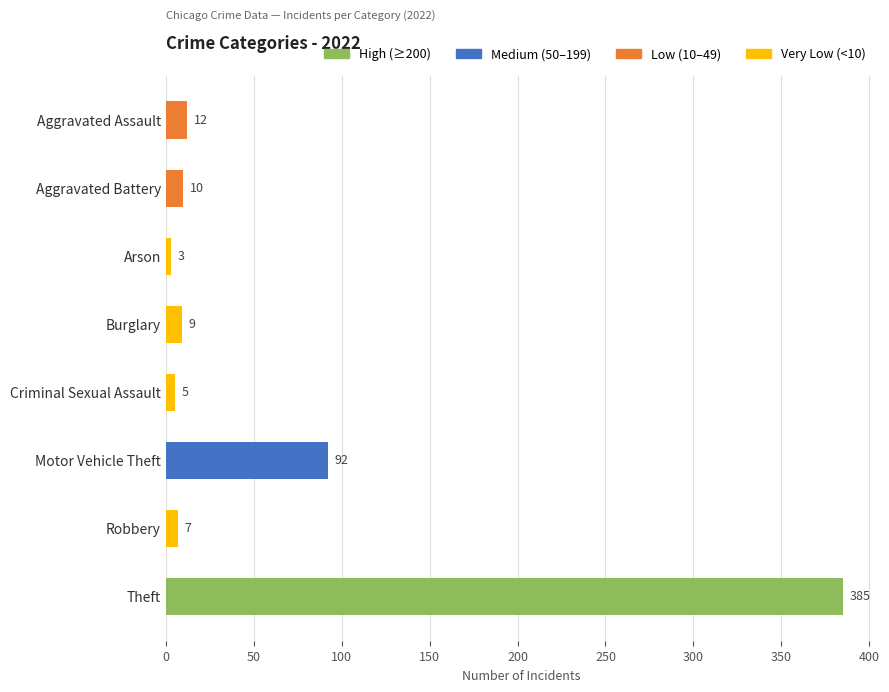

The chart shows a value of 10 at Aggravated Battery. True or false?

True